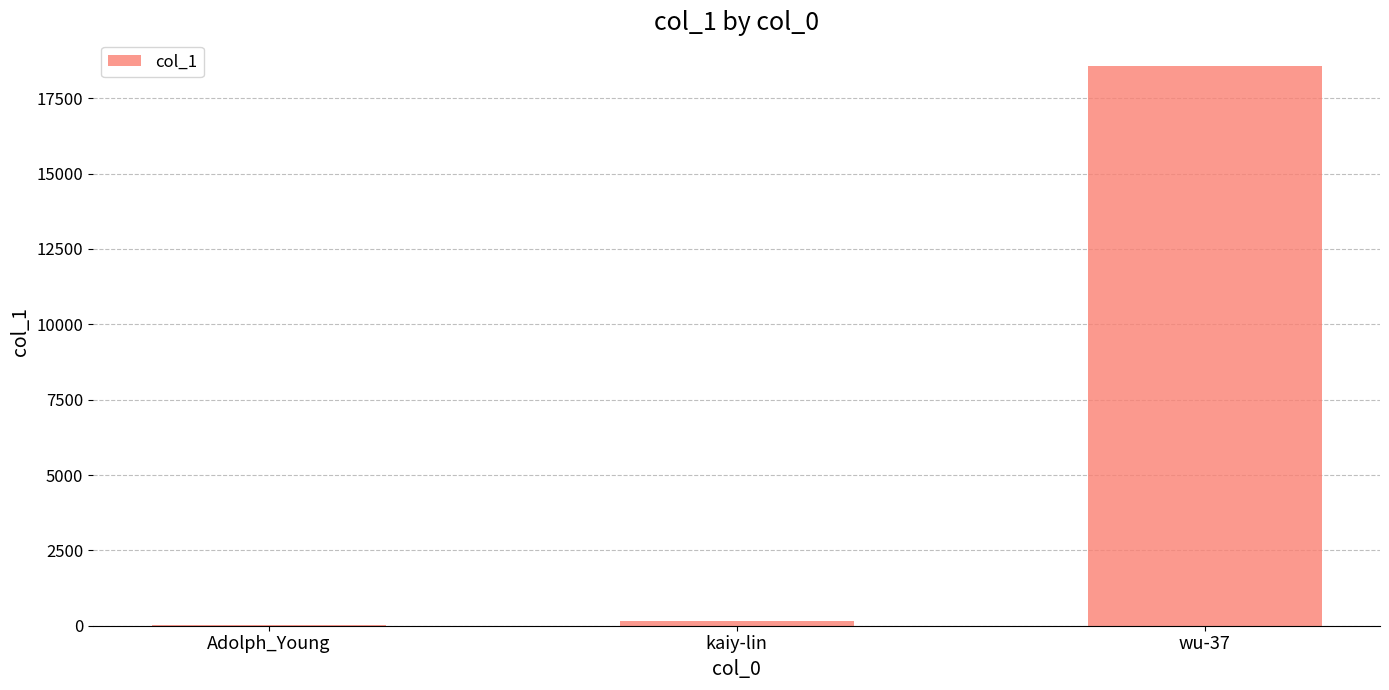

How many distinct data groups are displayed?

1